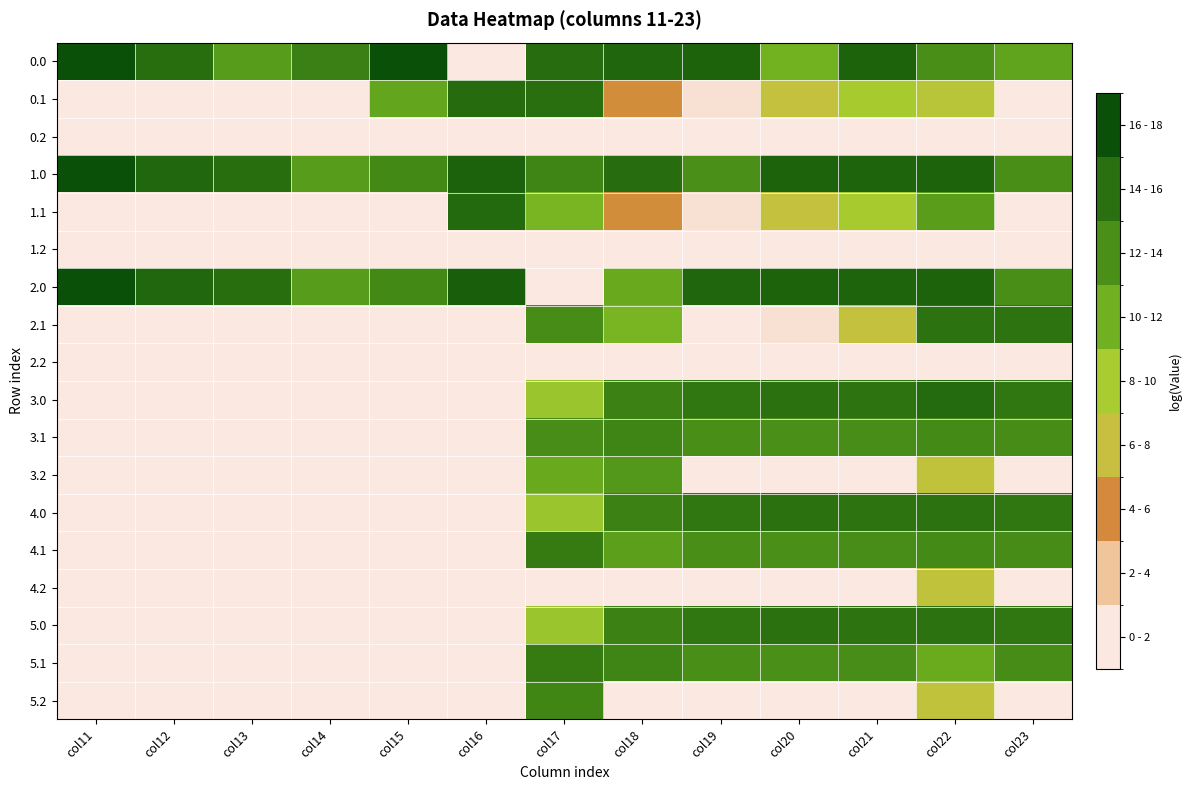

How many series are shown in this chart?

18